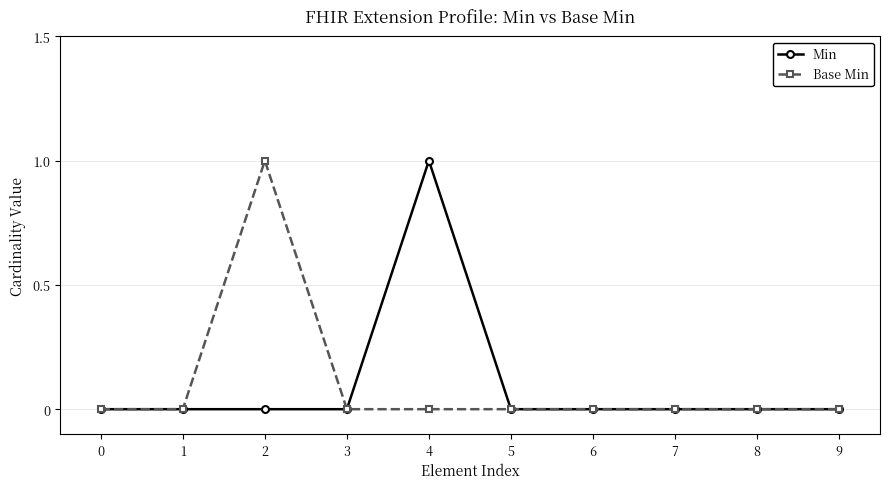

Is the value of Min at 9 greater than the value of Base Min at 2?

No